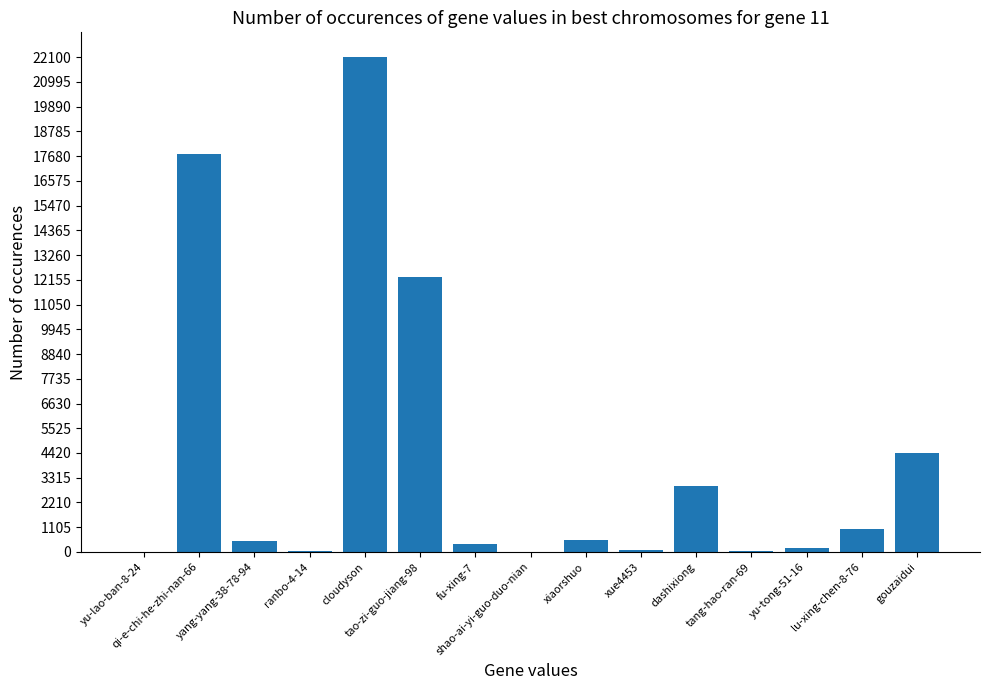

Are the bars grouped side by side (vs. stacked)?

No